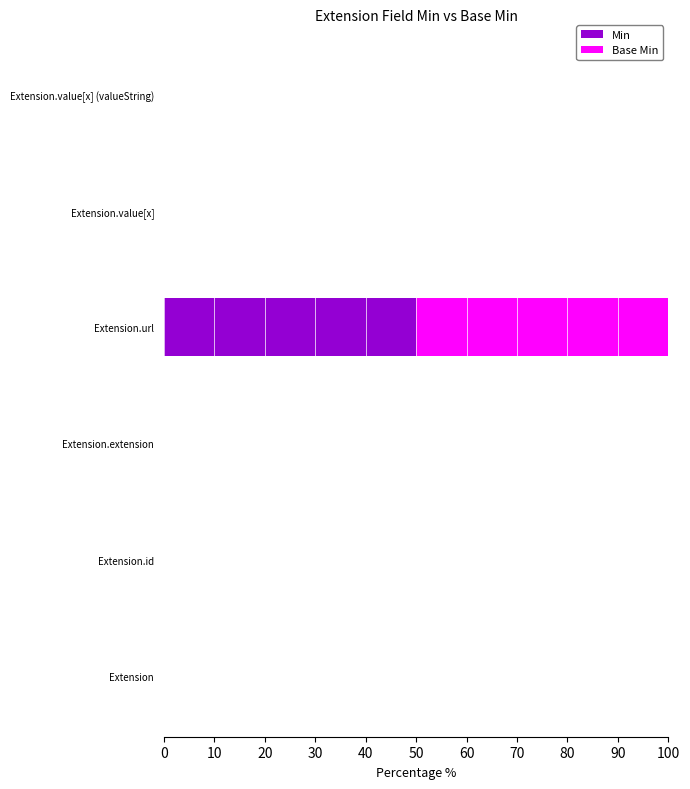

At which label does Min reach its peak?

Extension.url